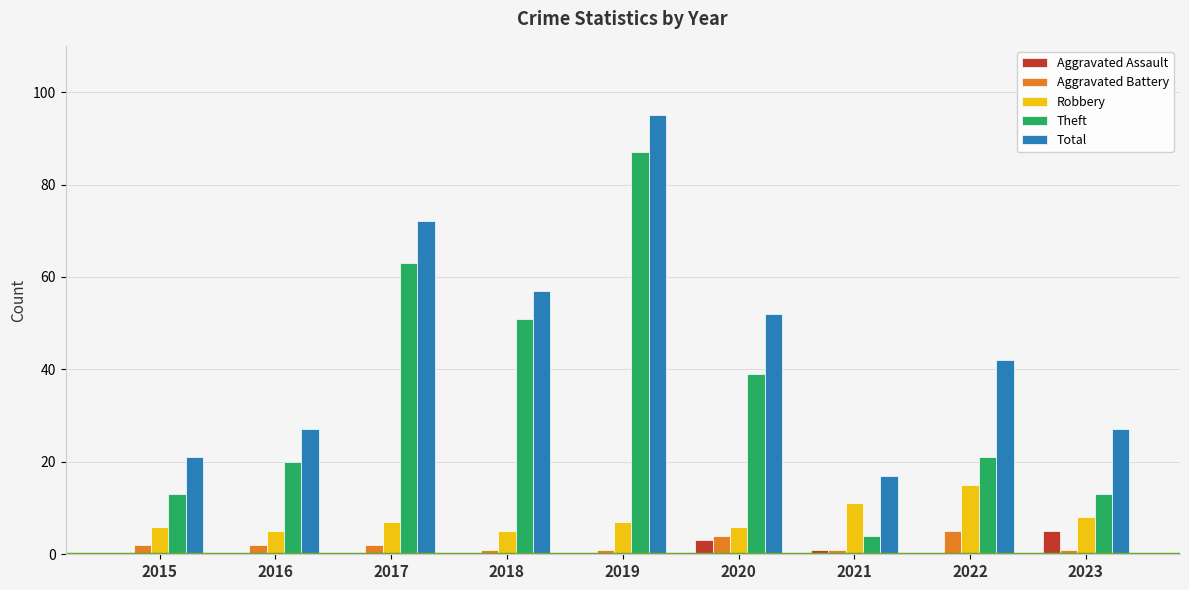

How many distinct data groups are displayed?

5